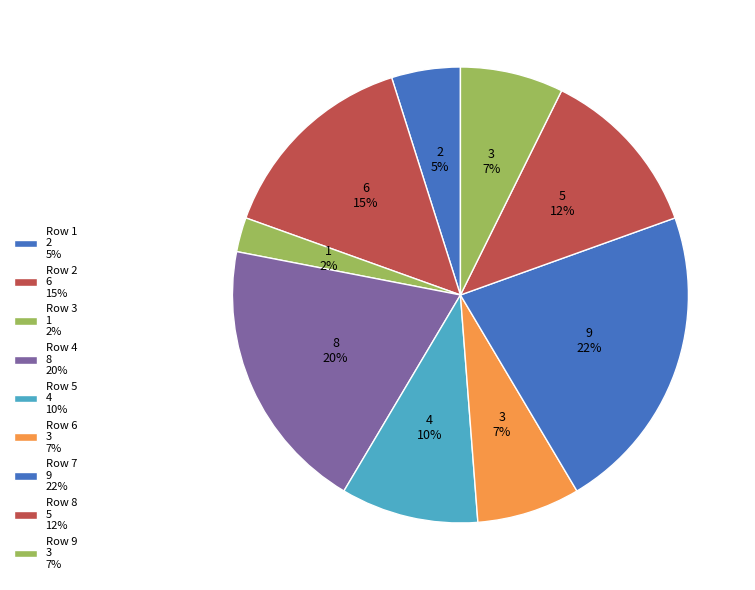

To the nearest percent, what is the difference between the largest and smallest slice percentages?

20%